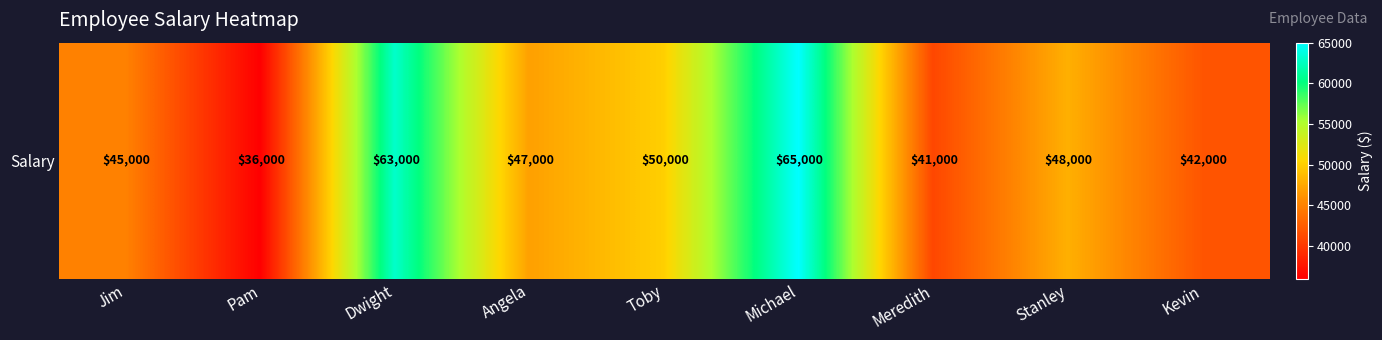

What is the difference between the values at Toby and Michael?

15000